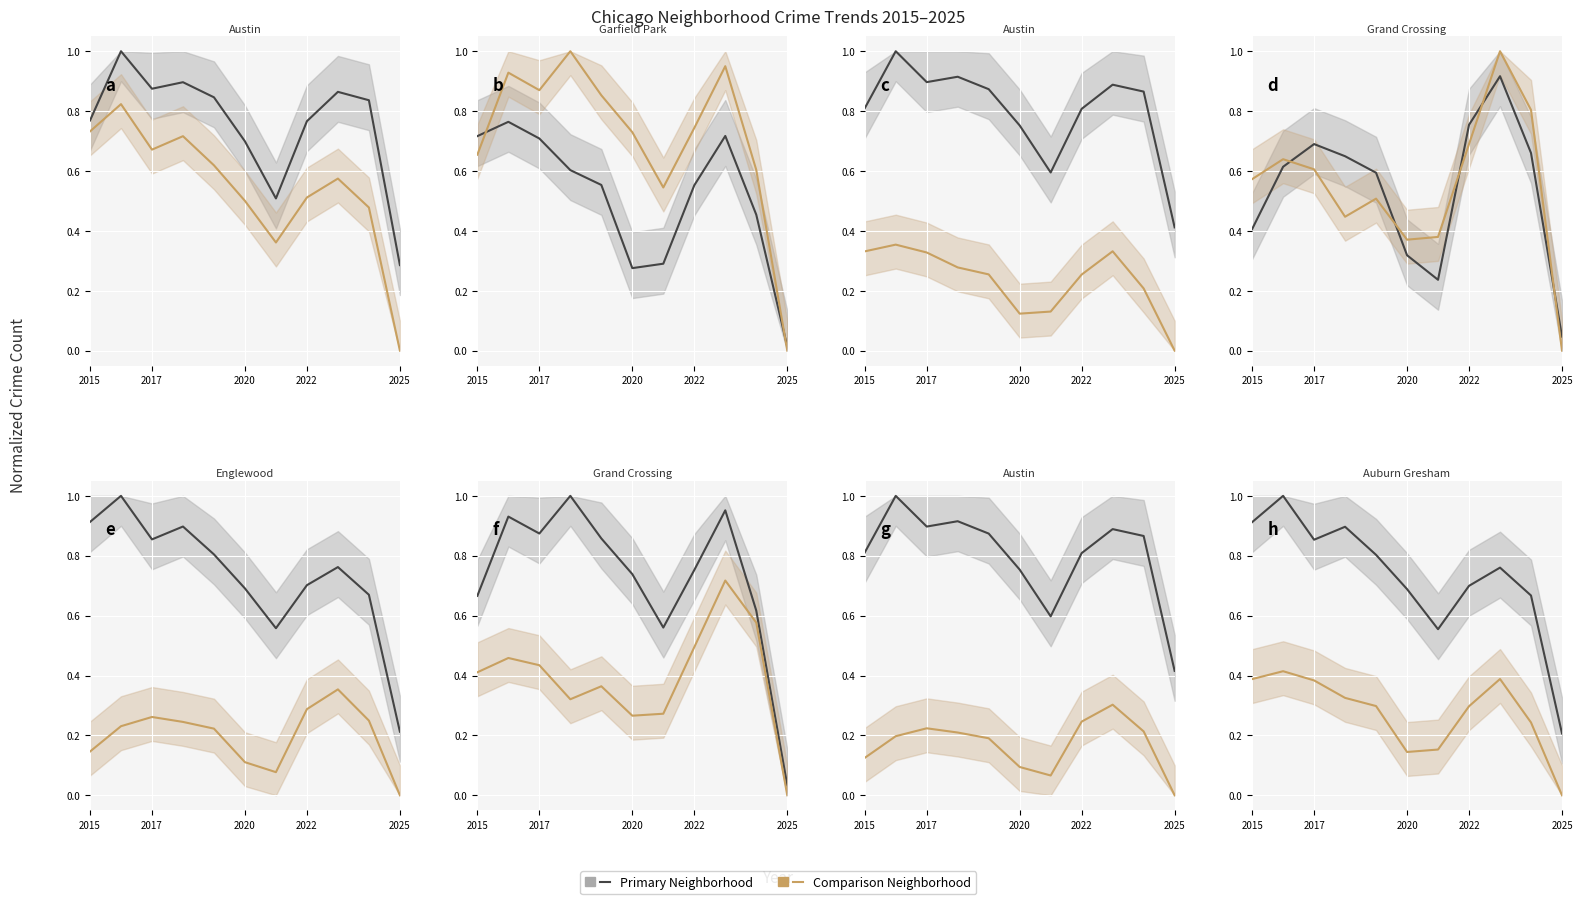

At how many categories does at least one series exceed 0?

11